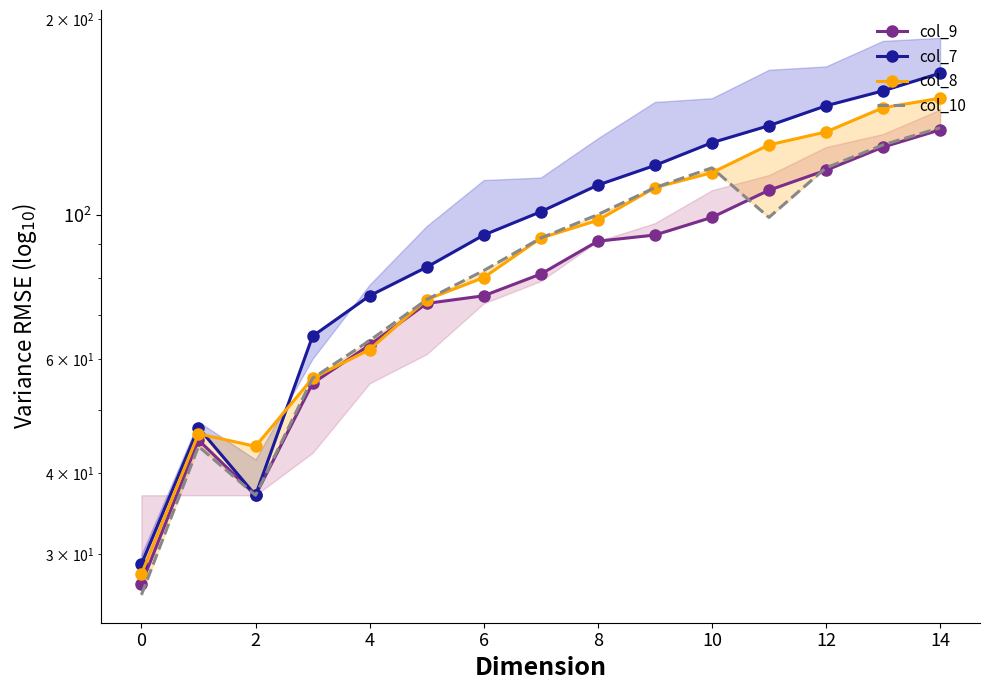

What is the sum of all col_10 values?

1284